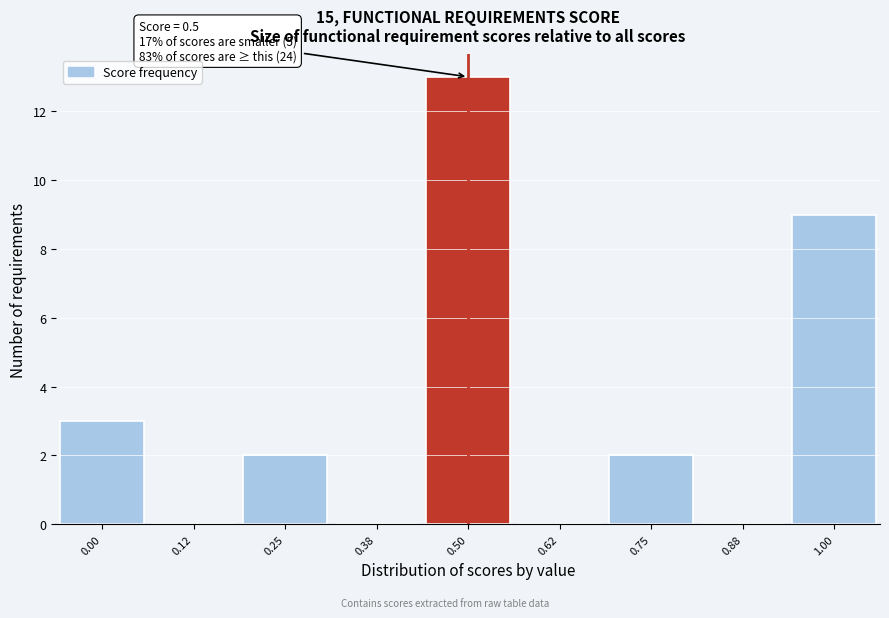

Over which range of the x-axis is the bar tallest?

0.44 to 0.56